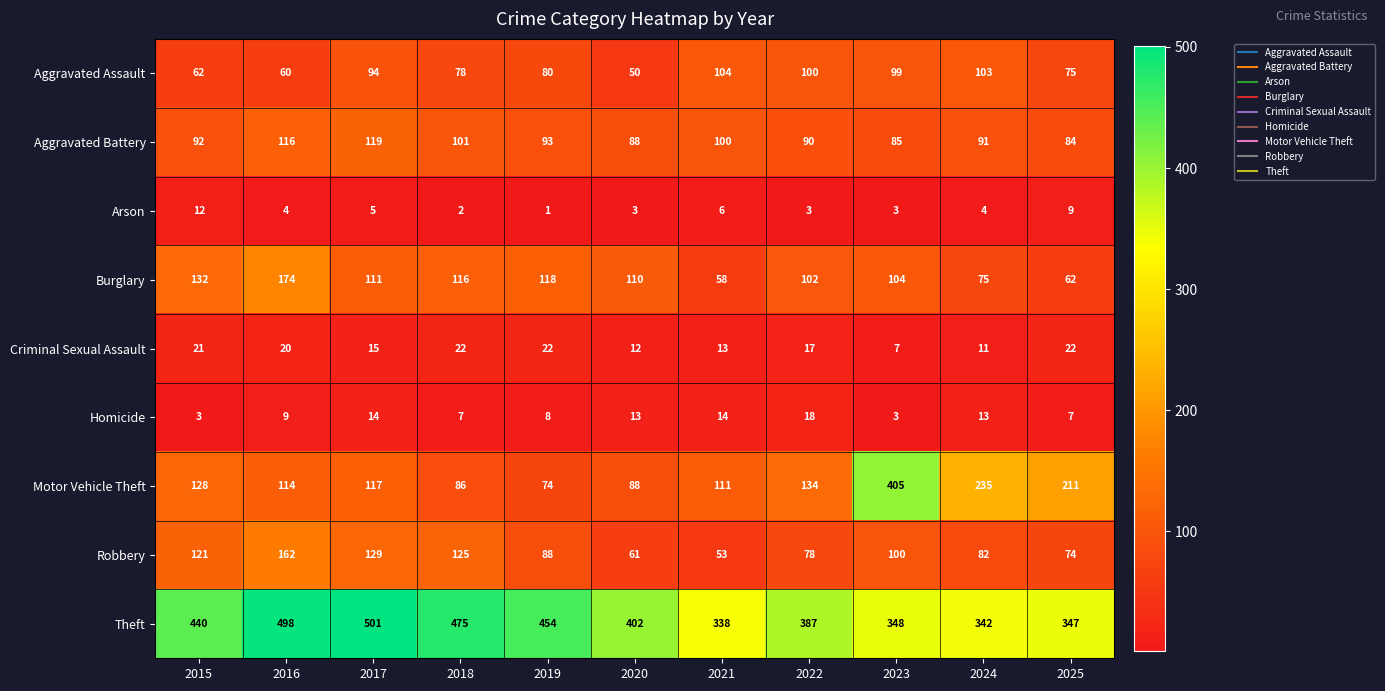

The value of Aggravated Assault at 2015 is 62. True or false?

True